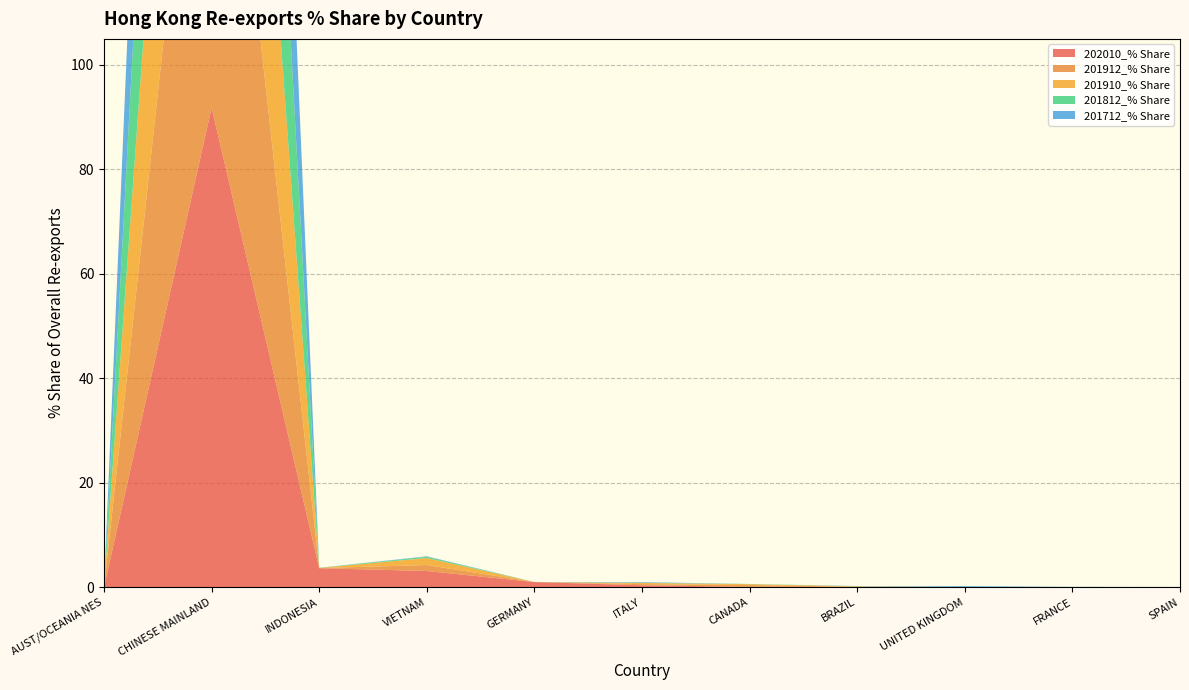

Reading left to right, extract all data points from this chart.

202010_% Share: AUST/OCEANIA NES=0.0	CHINESE MAINLAND=91.8	INDONESIA=3.6	VIETNAM=3.1	GERMANY=1.0	ITALY=0.4	CANADA=0.1	BRAZIL=0.0	UNITED KINGDOM=0.0	FRANCE=0.0	SPAIN=0.0
201912_% Share: AUST/OCEANIA NES=0.0	CHINESE MAINLAND=97.3	INDONESIA=0.0	VIETNAM=1.1	GERMANY=0.0	ITALY=0.2	CANADA=0.3	BRAZIL=0.1	UNITED KINGDOM=0.0	FRANCE=0.0	SPAIN=0.0
201910_% Share: AUST/OCEANIA NES=0.0	CHINESE MAINLAND=97.1	INDONESIA=0.0	VIETNAM=1.3	GERMANY=0.0	ITALY=0.2	CANADA=0.2	BRAZIL=0.1	UNITED KINGDOM=0.0	FRANCE=0.0	SPAIN=0.0
201812_% Share: AUST/OCEANIA NES=0.0	CHINESE MAINLAND=99.2	INDONESIA=0.0	VIETNAM=0.2	GERMANY=0.0	ITALY=0.1	CANADA=0.0	BRAZIL=0.0	UNITED KINGDOM=0.0	FRANCE=0.0	SPAIN=0.0
201712_% Share: AUST/OCEANIA NES=0.0	CHINESE MAINLAND=99.5	INDONESIA=0.0	VIETNAM=0.1	GERMANY=0.0	ITALY=0.1	CANADA=0.0	BRAZIL=0.0	UNITED KINGDOM=0.2	FRANCE=0.0	SPAIN=0.0